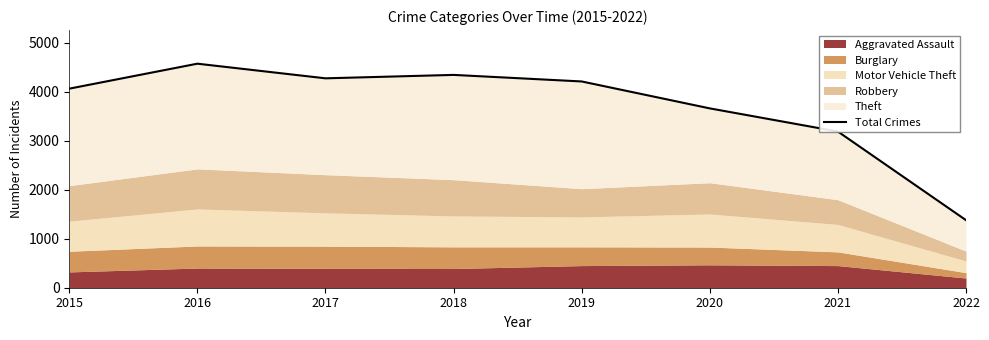

What is the sum of the values at 2021 and 2022?

4570